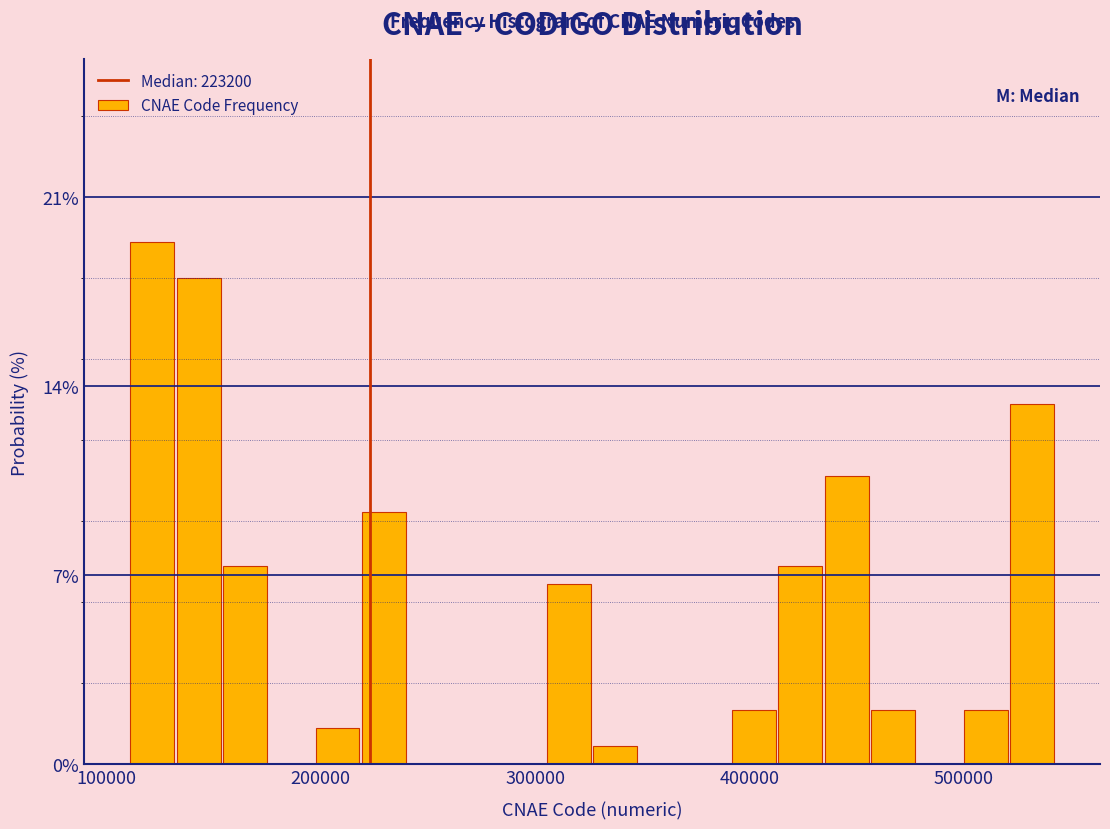

Read against the x-axis, roughly where is the centre of the tallest bar?

120000